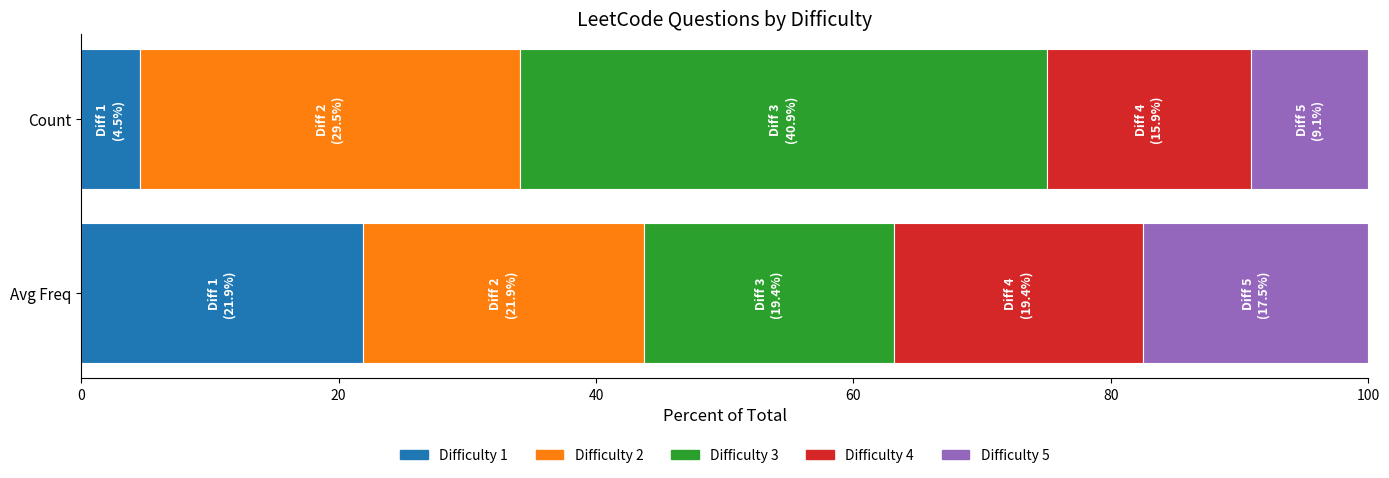

Between 1 and 3, which series saw the biggest shift?

Count